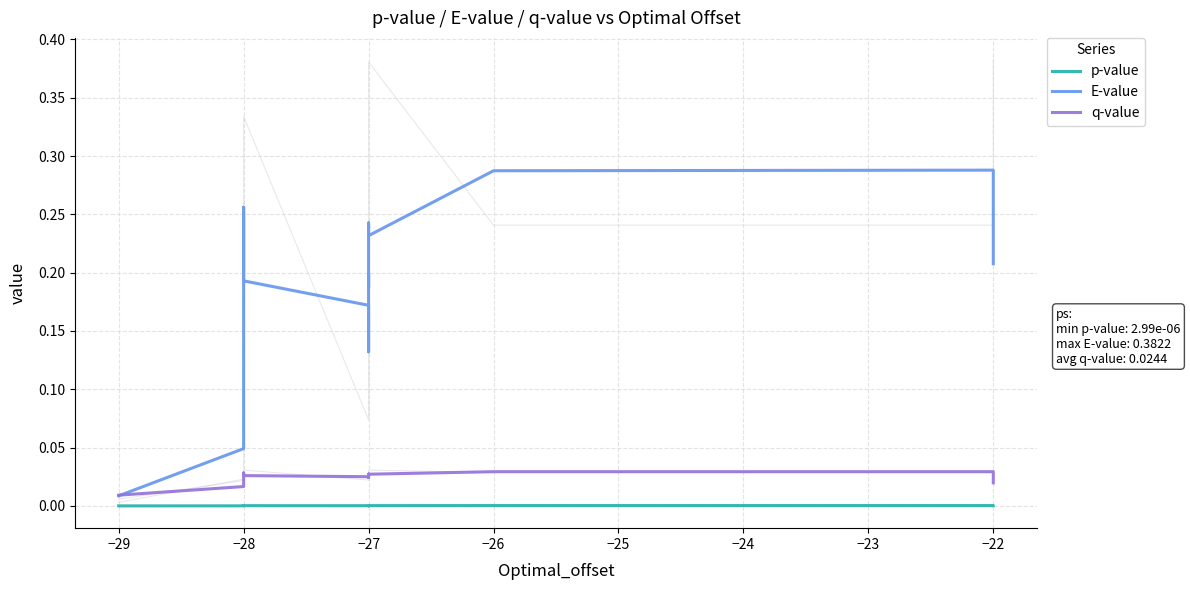

What is the average value of the E-value series?

0.2